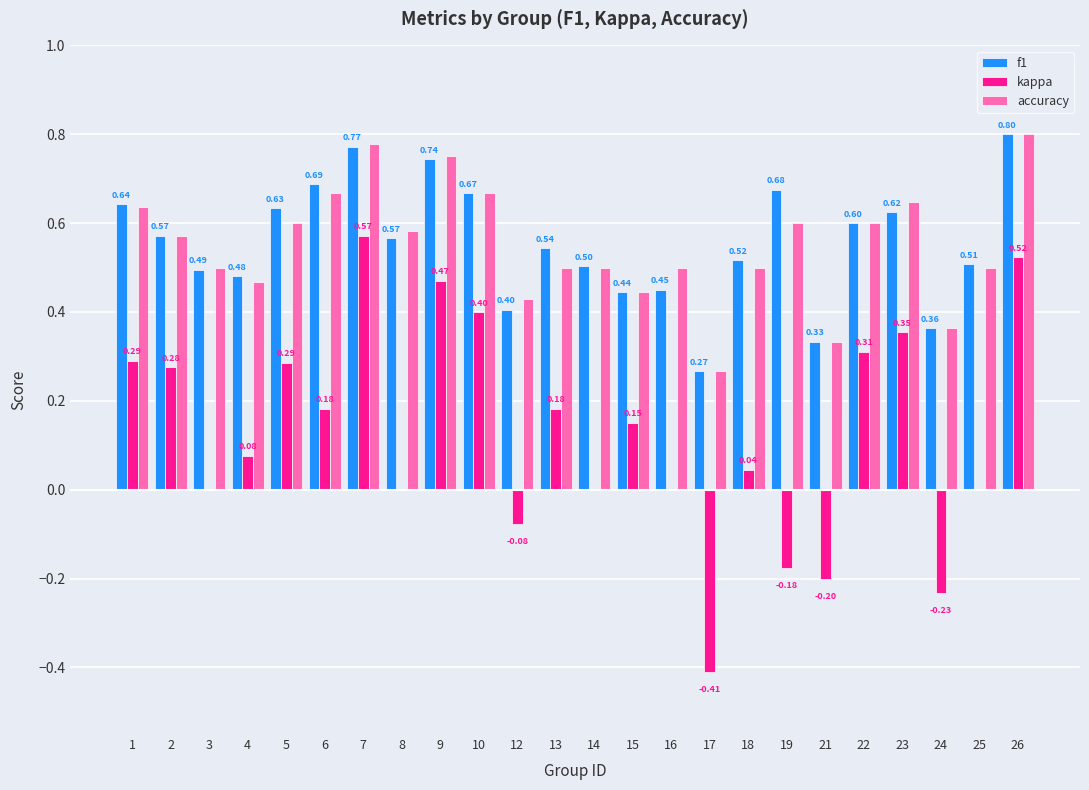

Between 1 and 4, which series saw the biggest shift?

kappa